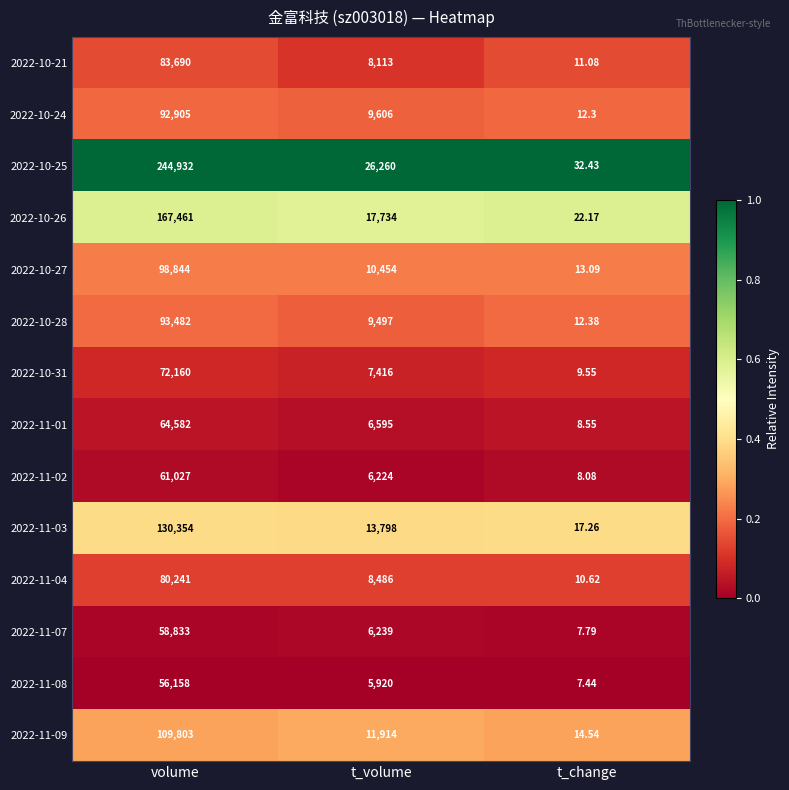

Is the value of 2022-10-31 at t_volume greater than the value of 2022-11-04 at volume?

No